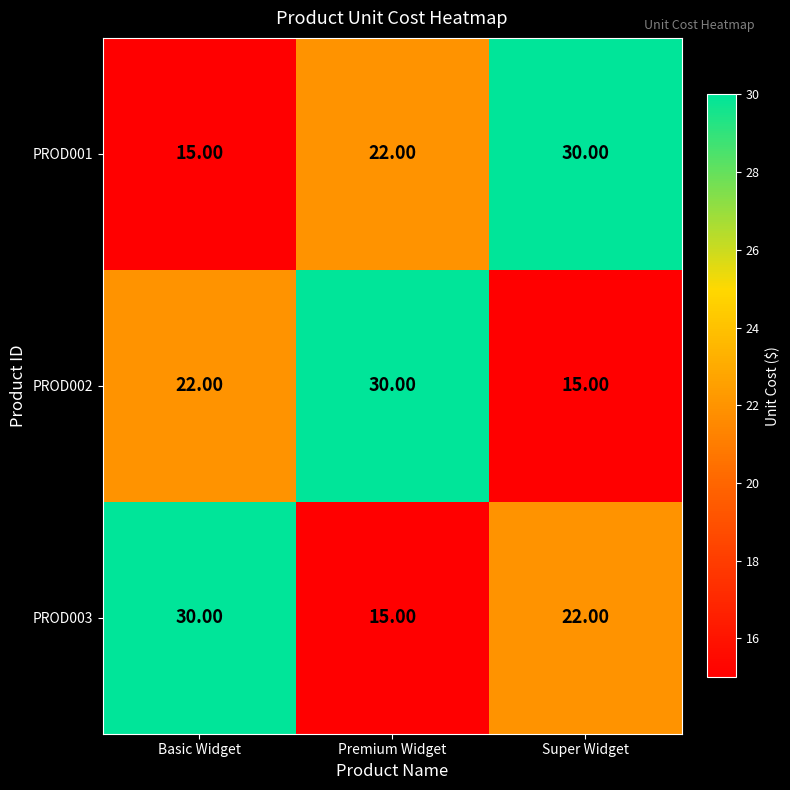

How many categories are shown in the chart?

3